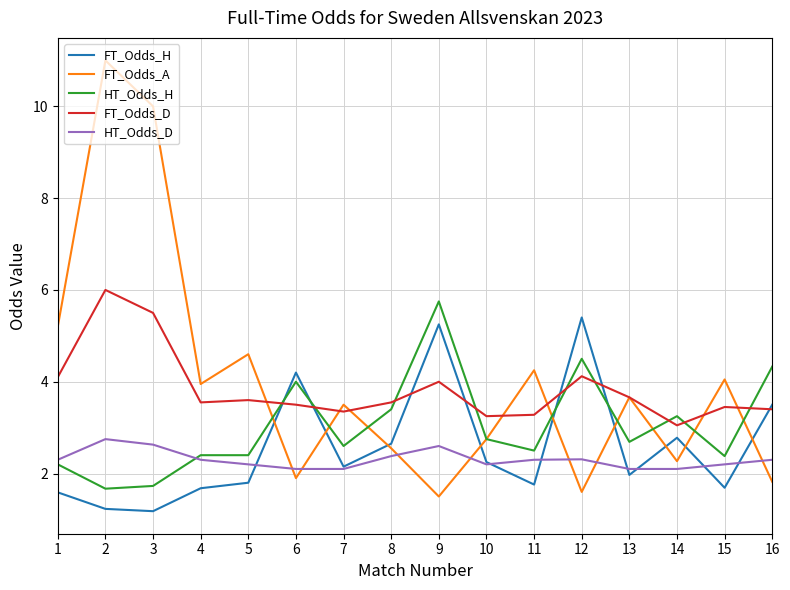

What is the minimum value shown in the chart?

1.2